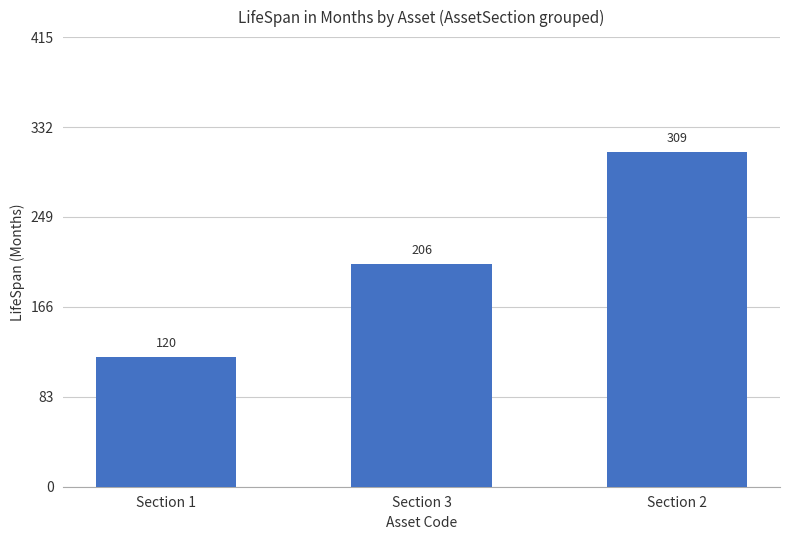

What is the minimum value shown in the chart?

120